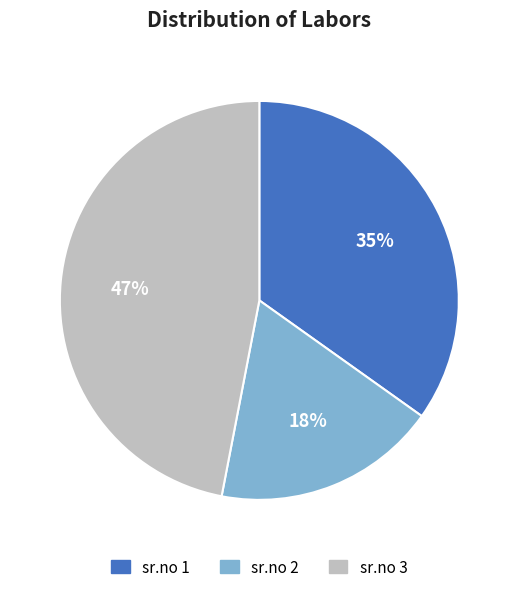

Does any single category account for the majority?

No